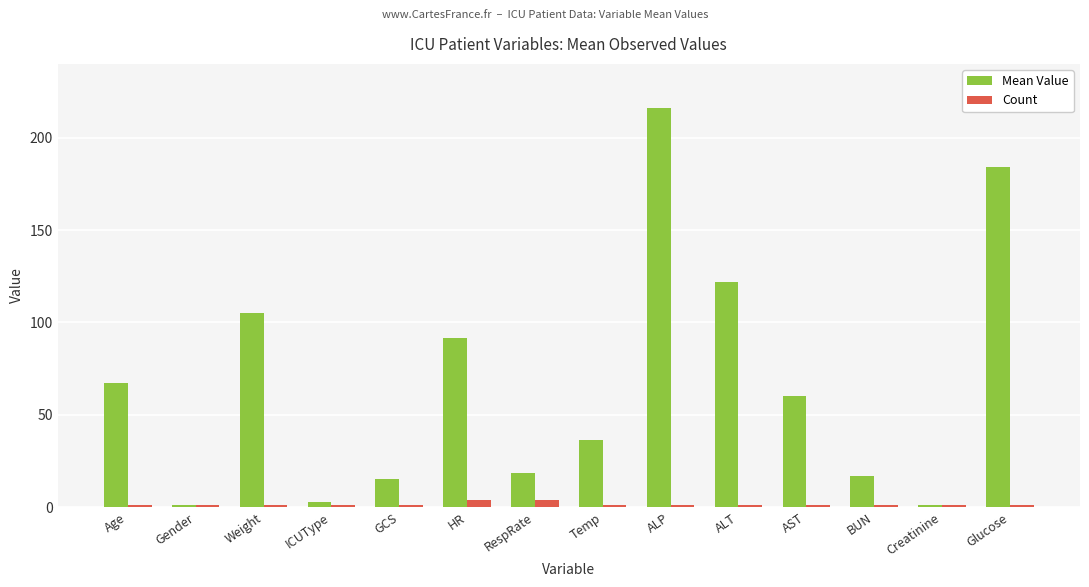

What is the total value across all series at HR?

95.8